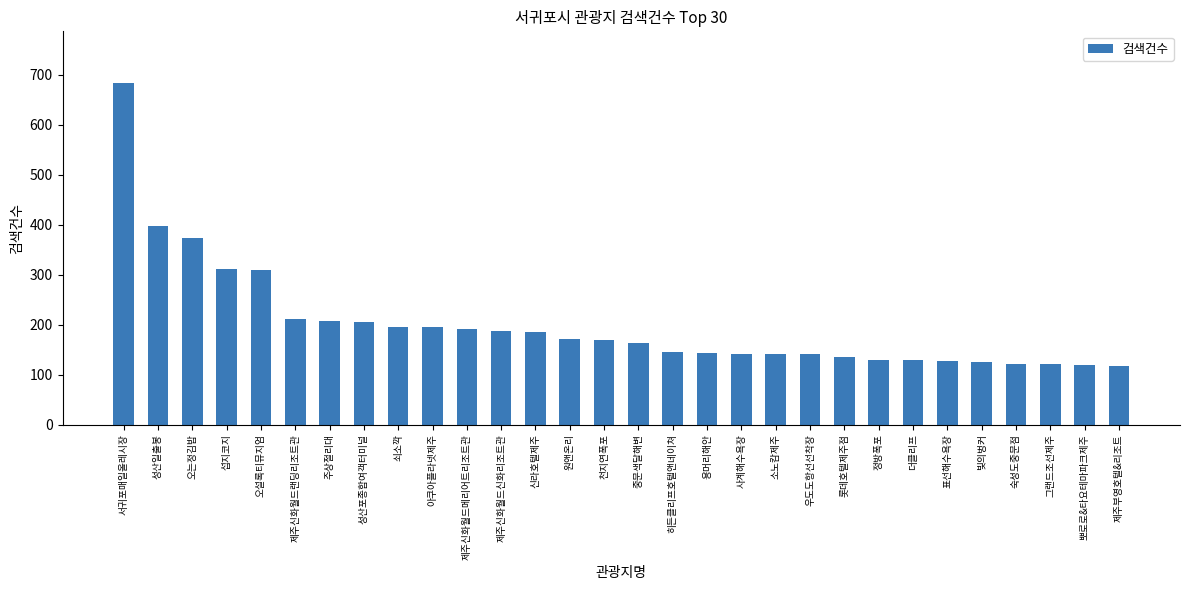

Which label corresponds to the largest value in the chart?

서귀포매일올레시장